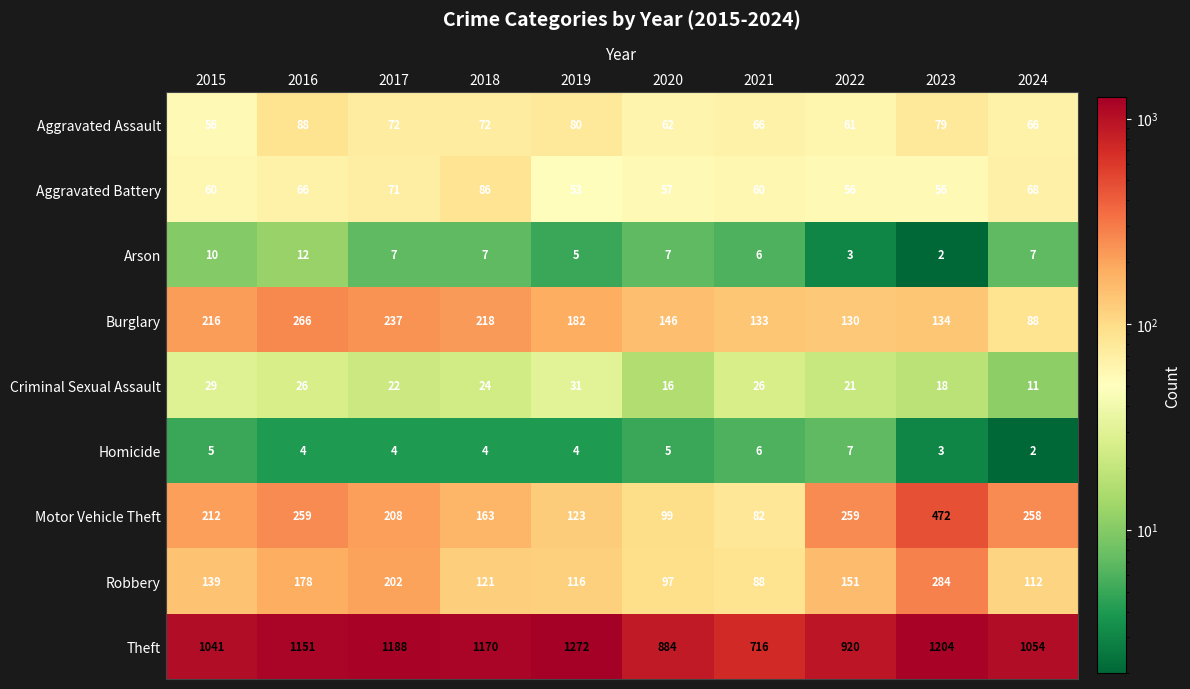

Which series has the largest total across all categories?

Theft